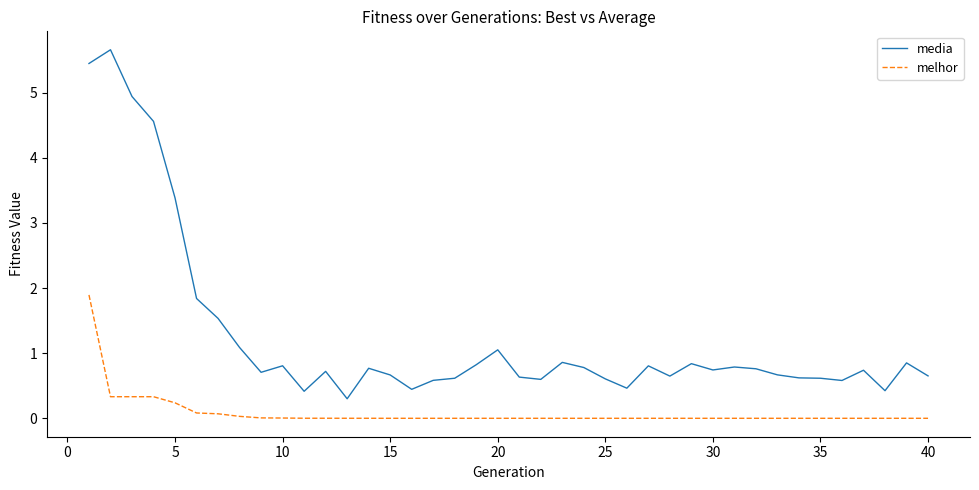

Which series has the largest range (max minus min)?

media